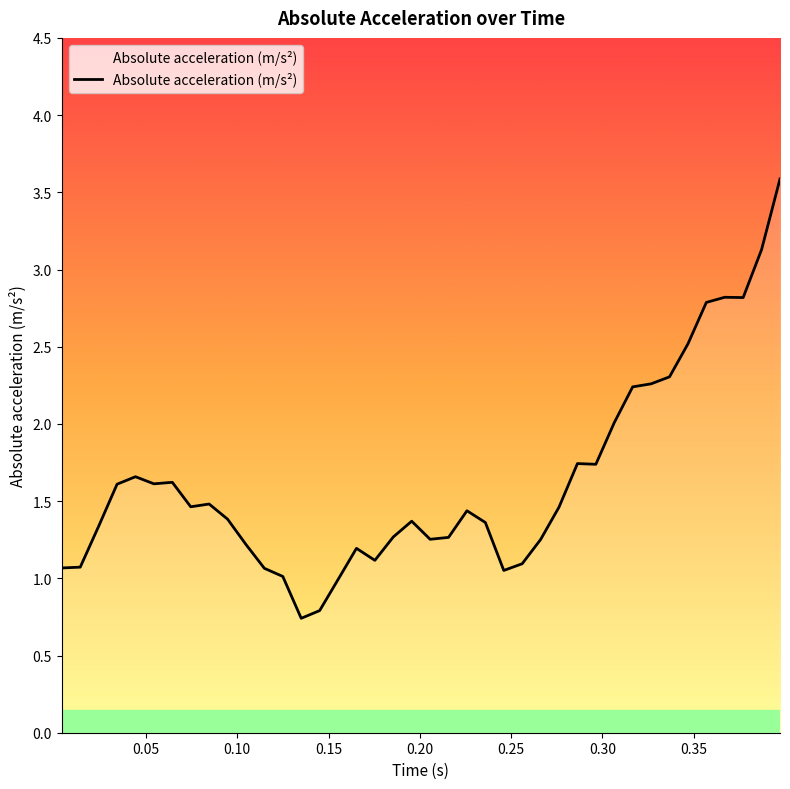

What is the smallest value displayed?

0.7